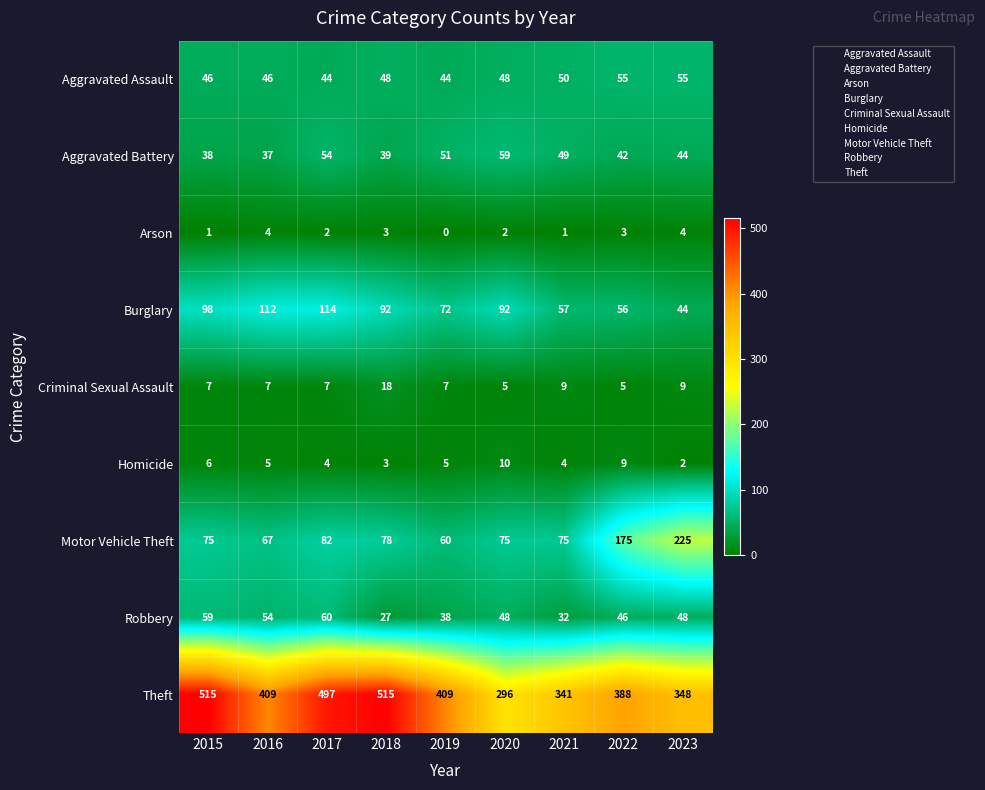

List the series in order of their peak value, highest first.

Theft, Motor Vehicle Theft, Burglary, Robbery, Aggravated Battery, Aggravated Assault, Criminal Sexual Assault, Homicide, Arson